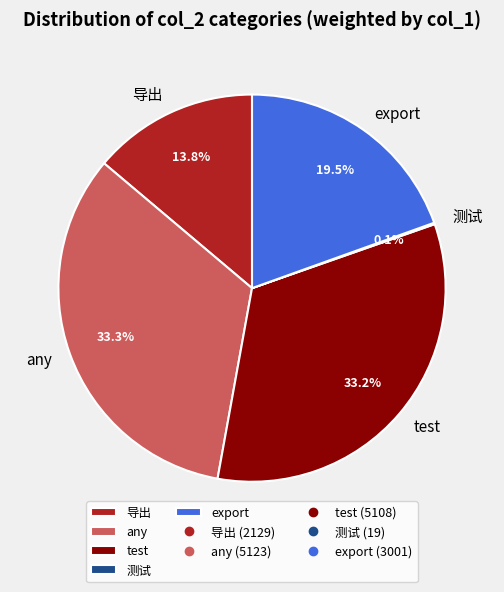

Do test and export together represent more than half of the pie?

Yes